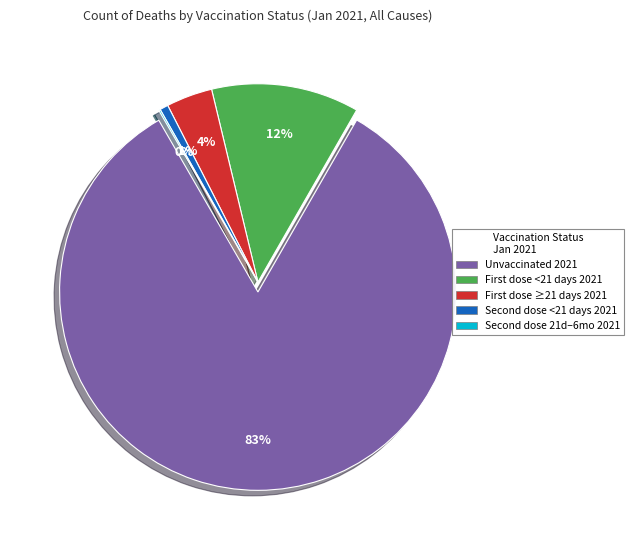

How many slices are in this pie chart?

5